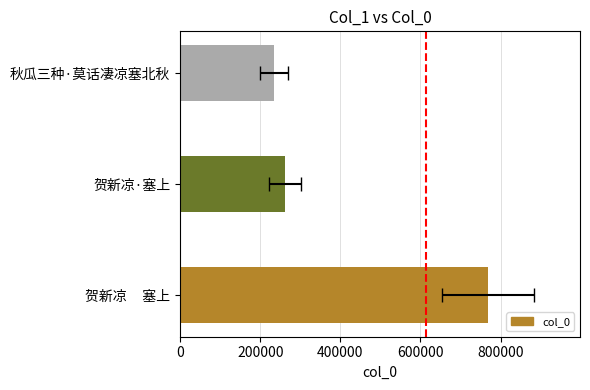

How many data points are less than 261774?

1